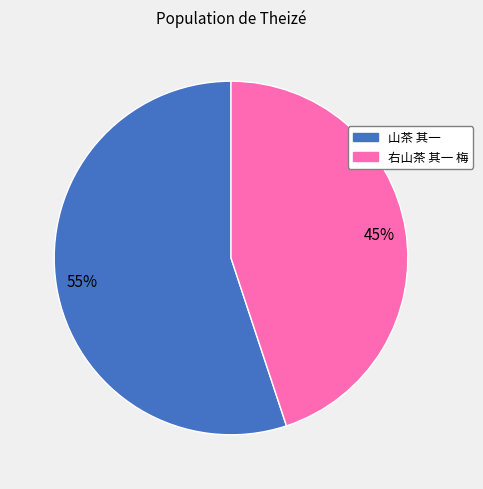

Which category accounts for the majority?

山茶 其一